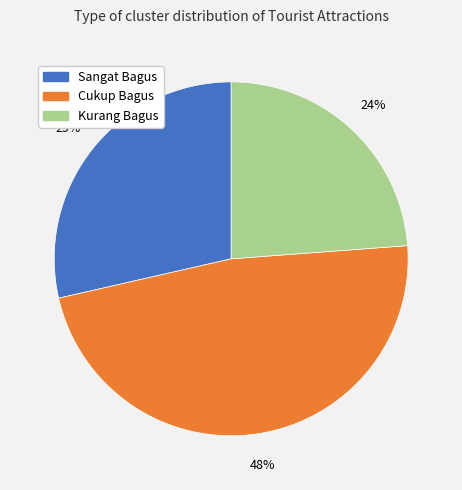

Combined, do Kurang Bagus and Sangat Bagus account for over 50%?

Yes